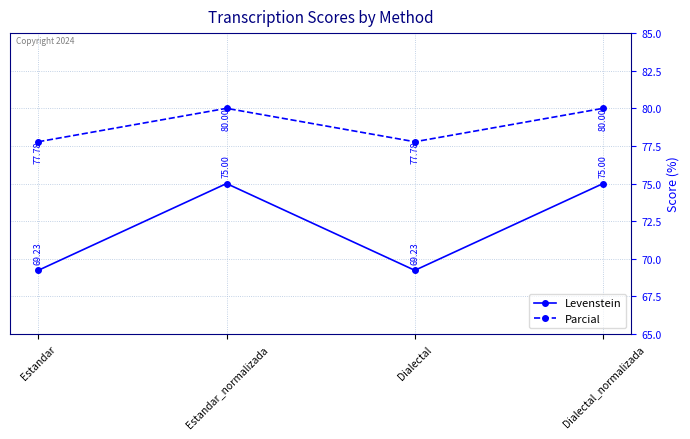

Which series changed the most between Estandar_normalizada and Dialectal?

Levenstein